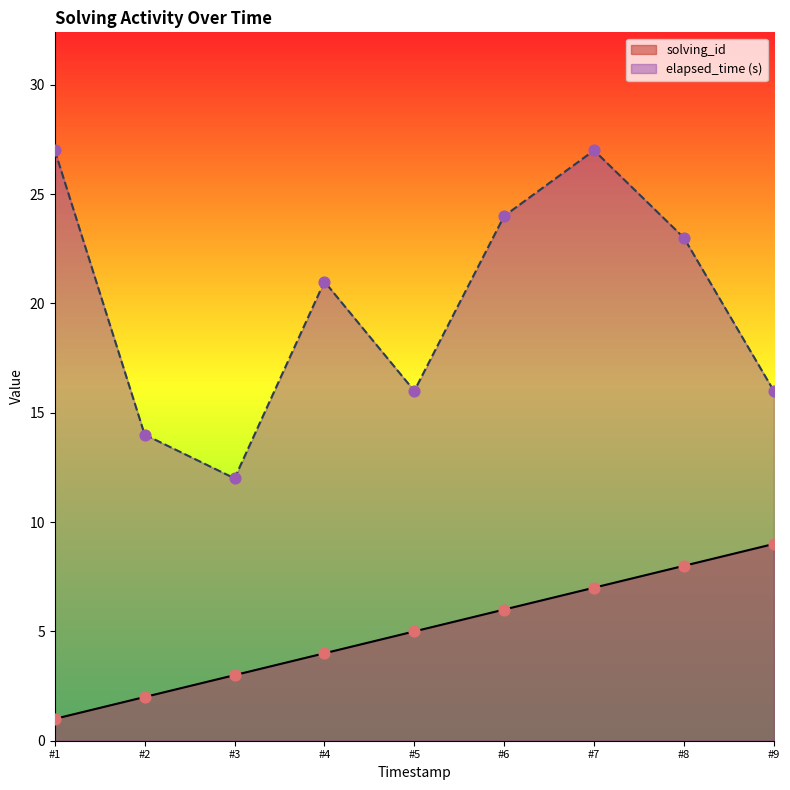

What is the total value across all series at #4?

25